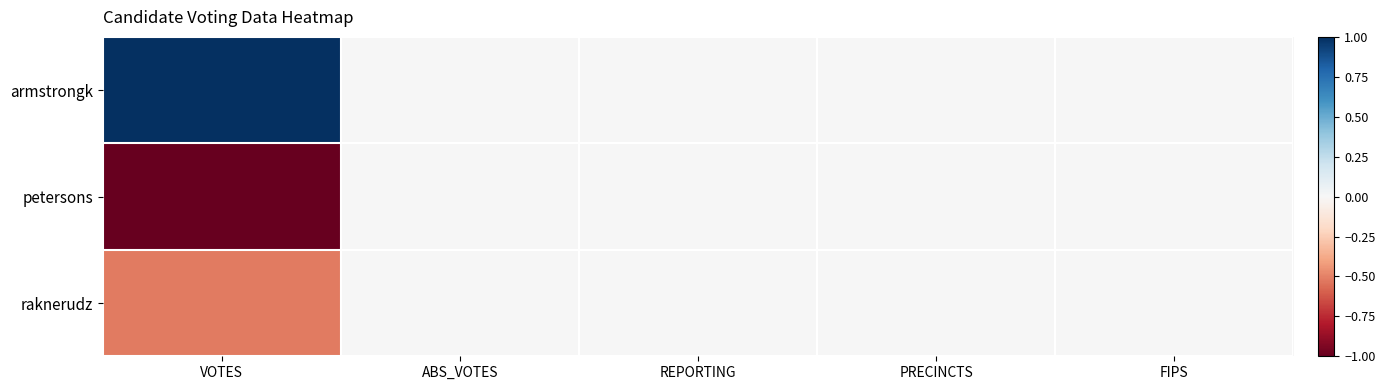

At which category is the sum across all series the highest?

ABS_VOTES